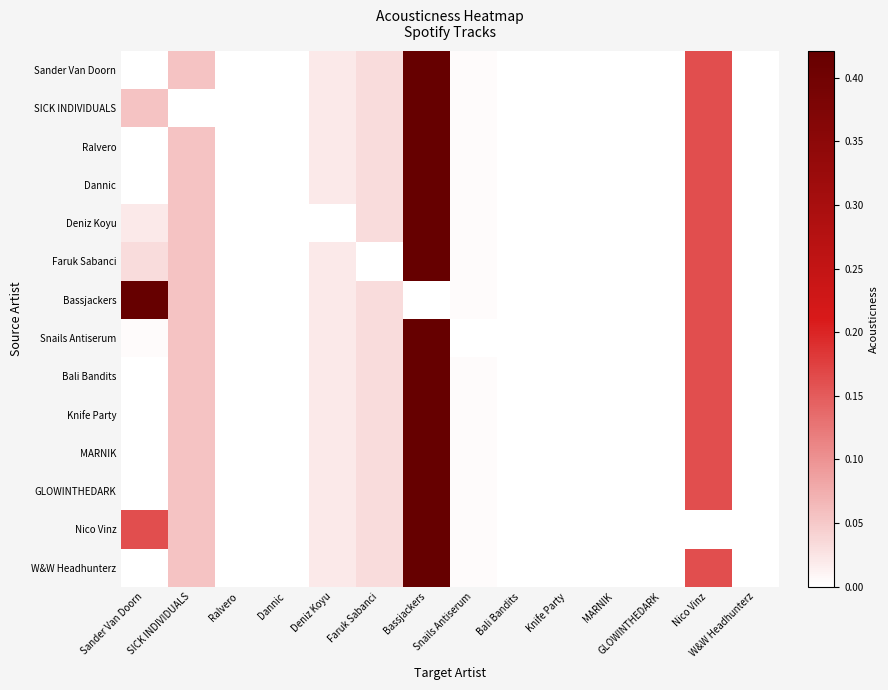

Between Snails Antiserum and Knife Party, which series saw the biggest shift?

Knife Party